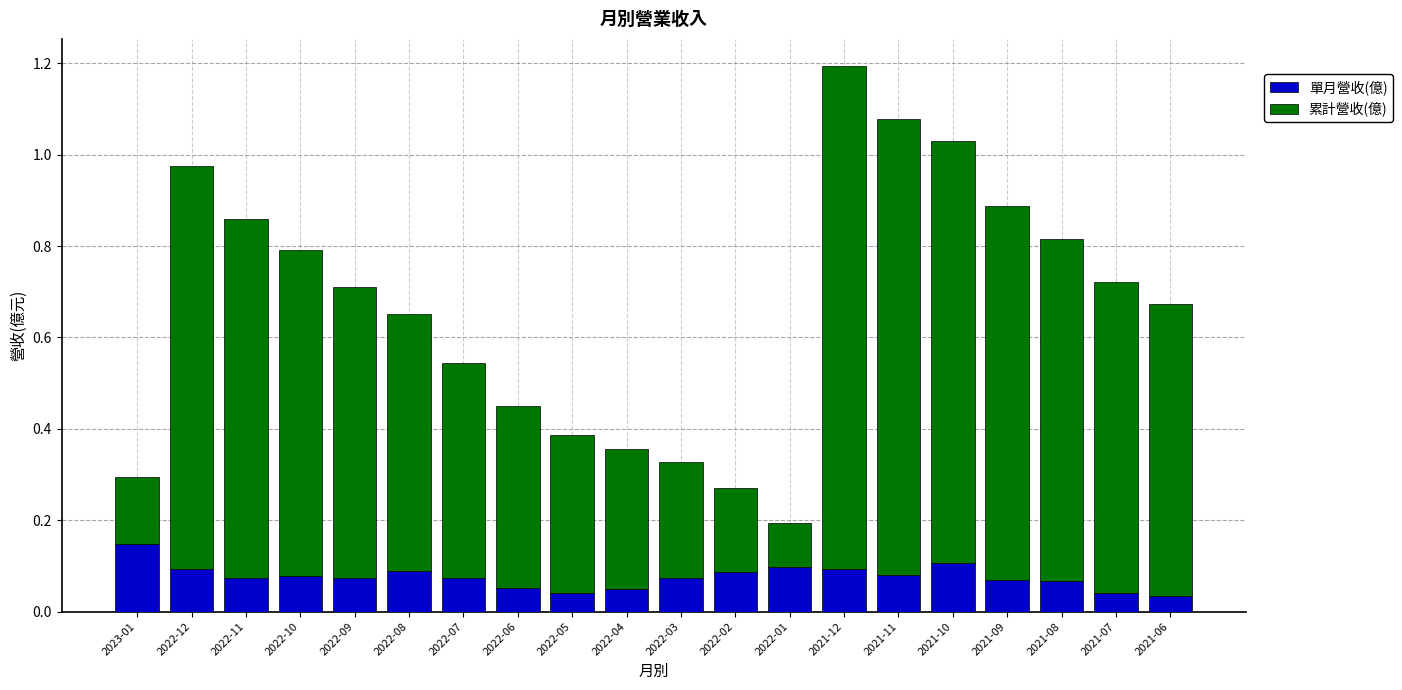

The 單月營收(億) series shows 0.1 at 2021-12. True or false?

True